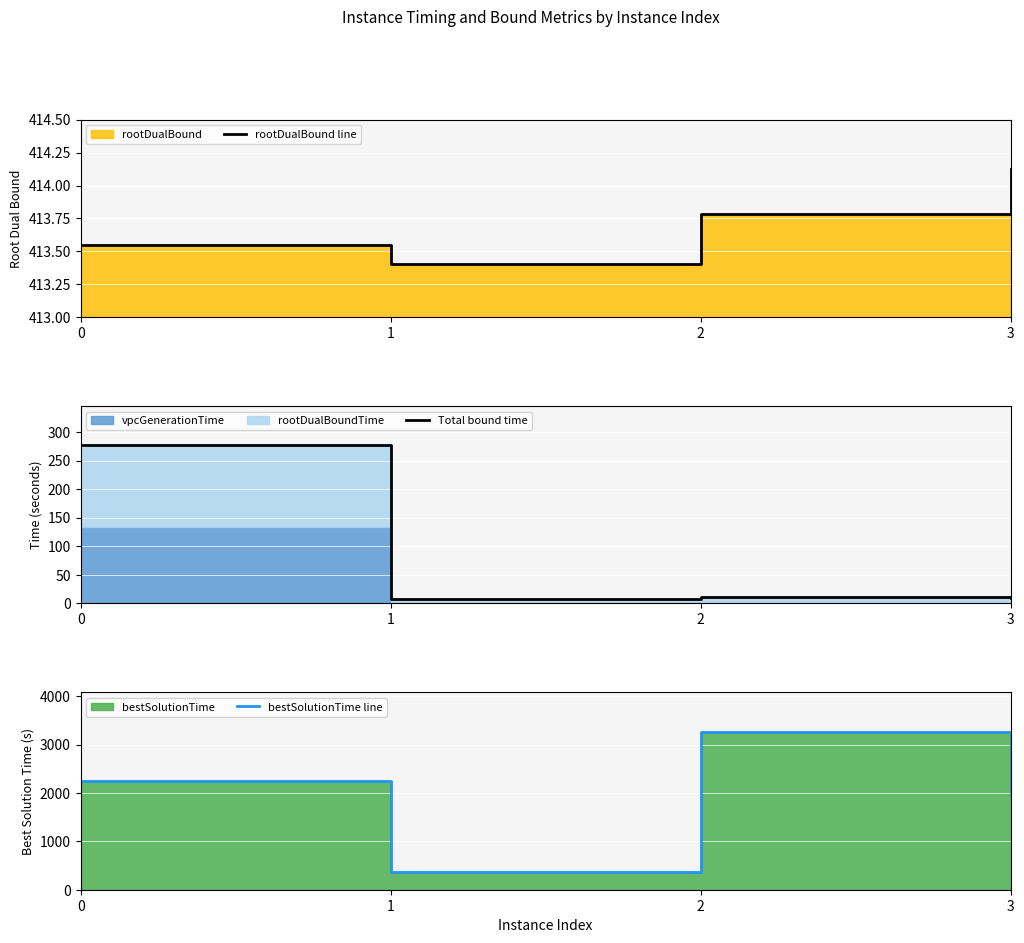

Reading right to left, extract all data points from this chart.

rootDualBound line: 414.1	413.8	413.4	413.6
Total bound time: 9.2	11.1	8.5	276.4
bestSolutionTime line: 1968.1	3266.2	359.6	2244.9